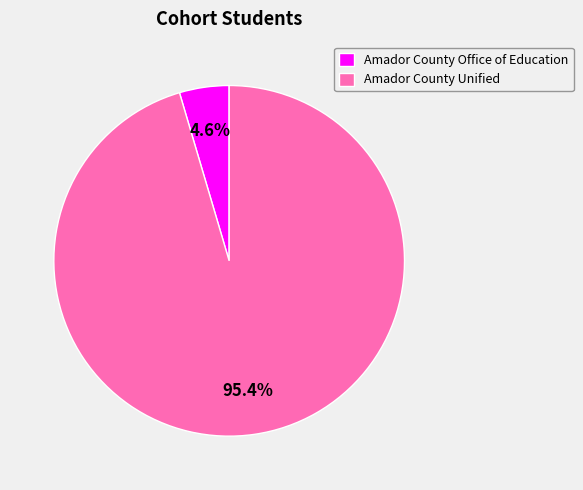

The Amador County Office of Education slice represents 11% of the pie. True or false?

False